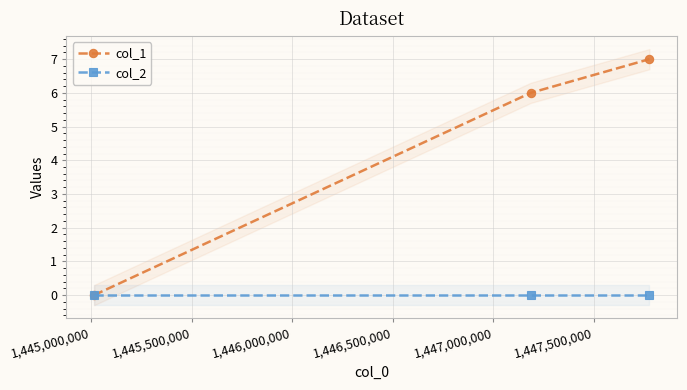

How many values in col_1 are above zero?

2